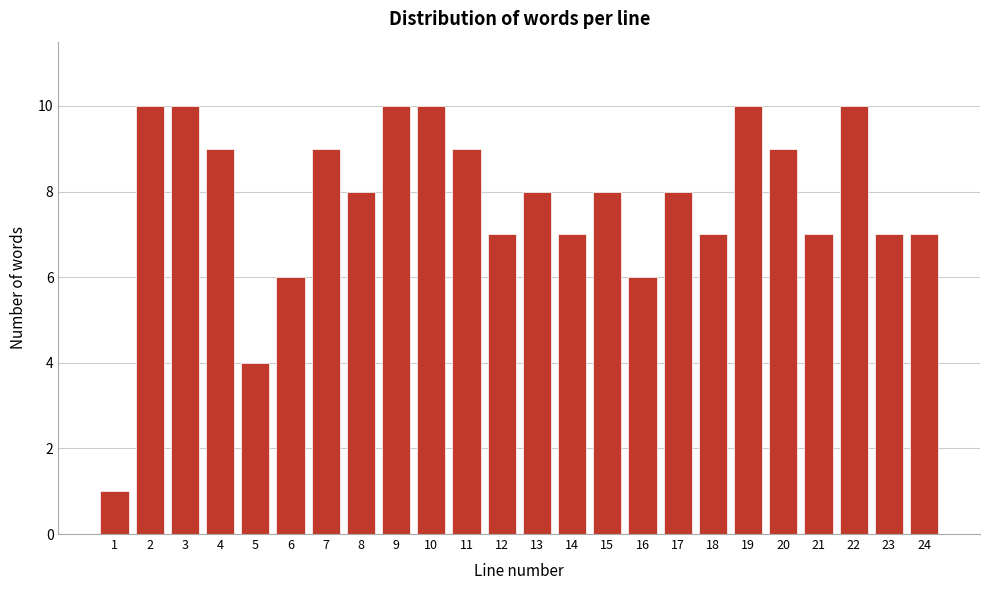

Reading left to right, extract all data points from this chart.

1	10	10	9	4	6	9	8	10	10	9	7	8	7	8	6	8	7	10	9	7	10	7	7